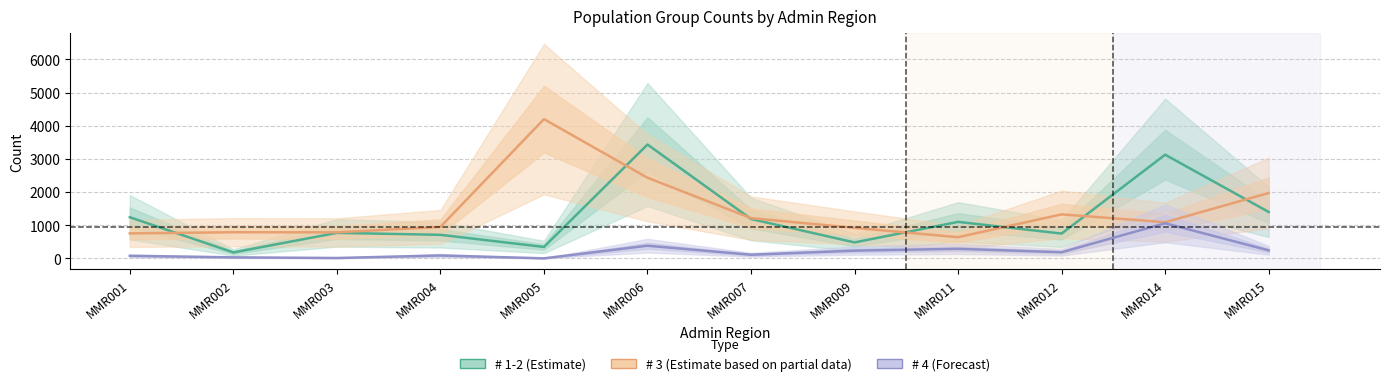

Is this an area chart (filled region under the line)?

No